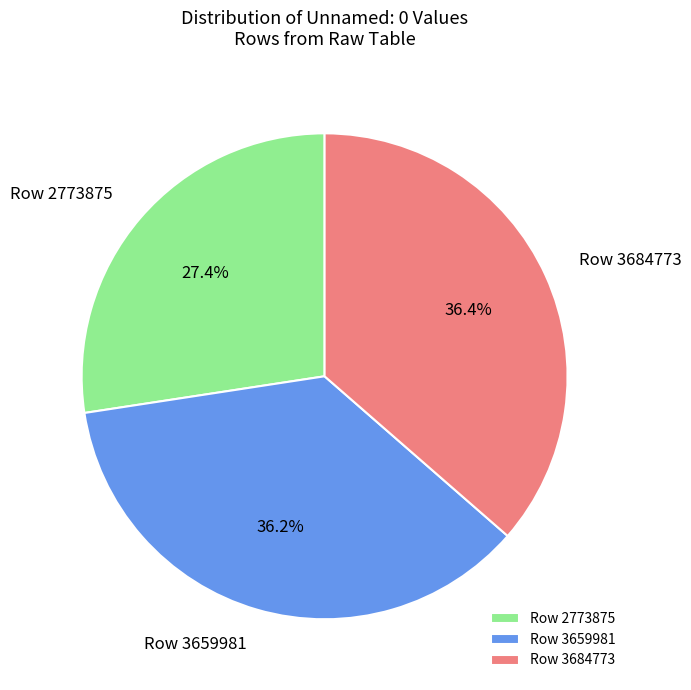

What is the total percentage of Row 3684773 and Row 2773875?

63.8%